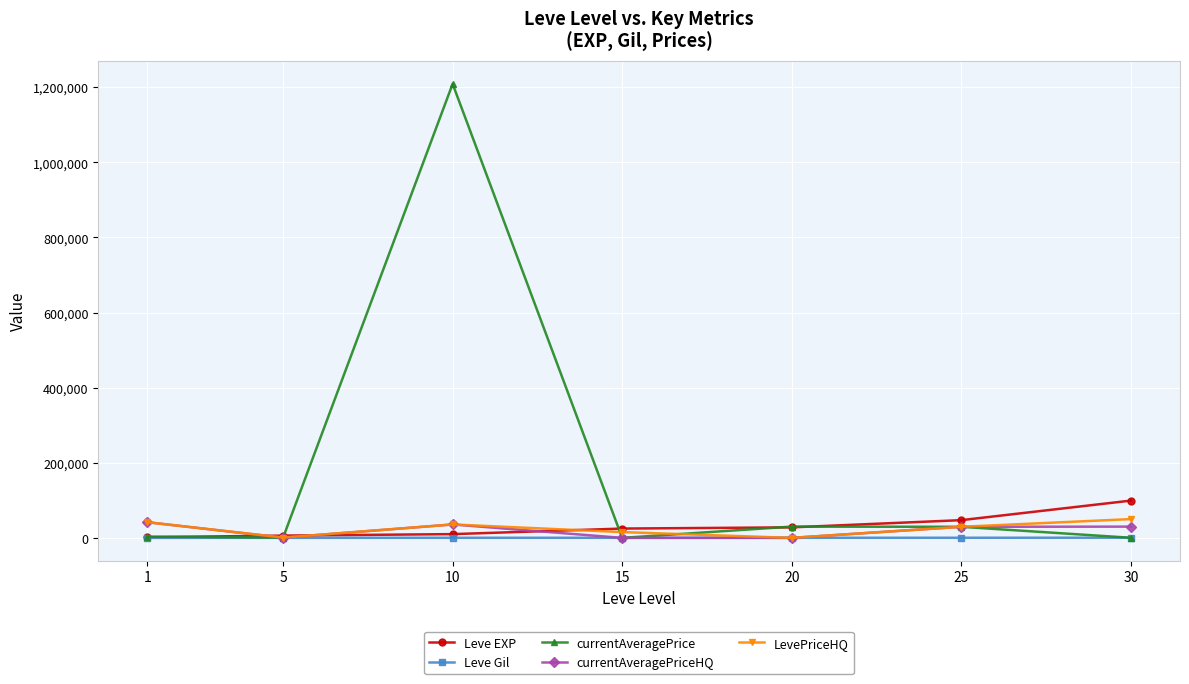

How many series are shown in this chart?

5